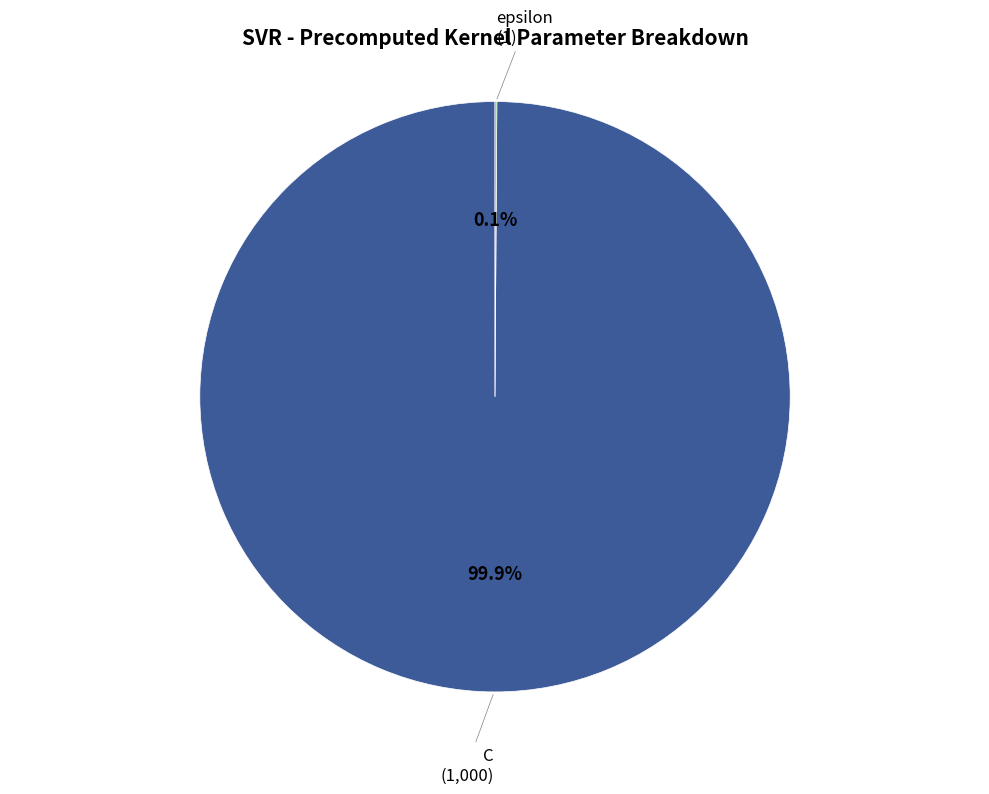

Is there a majority slice in this chart?

Yes